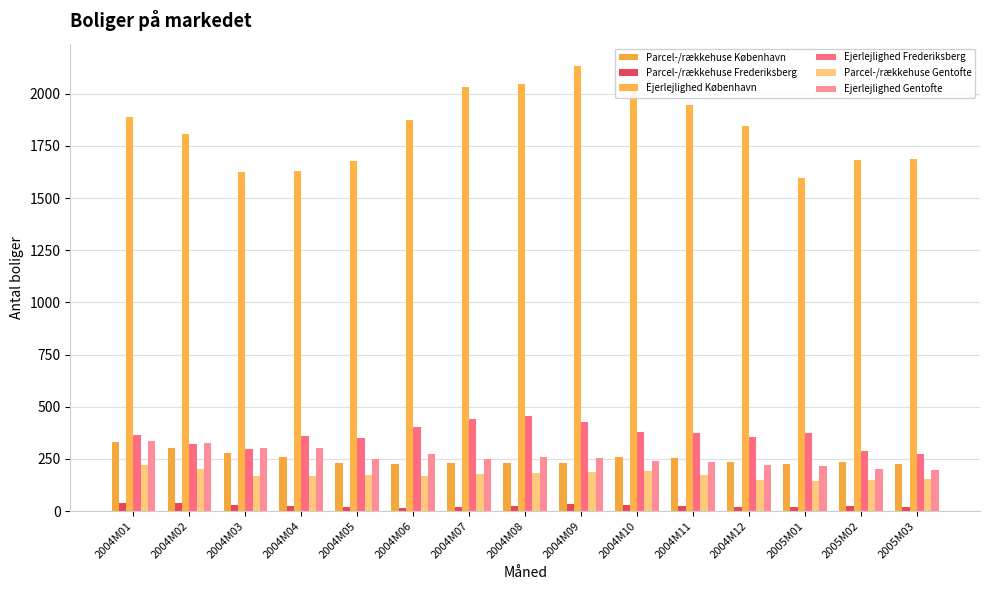

Where is Parcel-/rækkehuse Frederiksberg nearest to the value 26?

2004M04